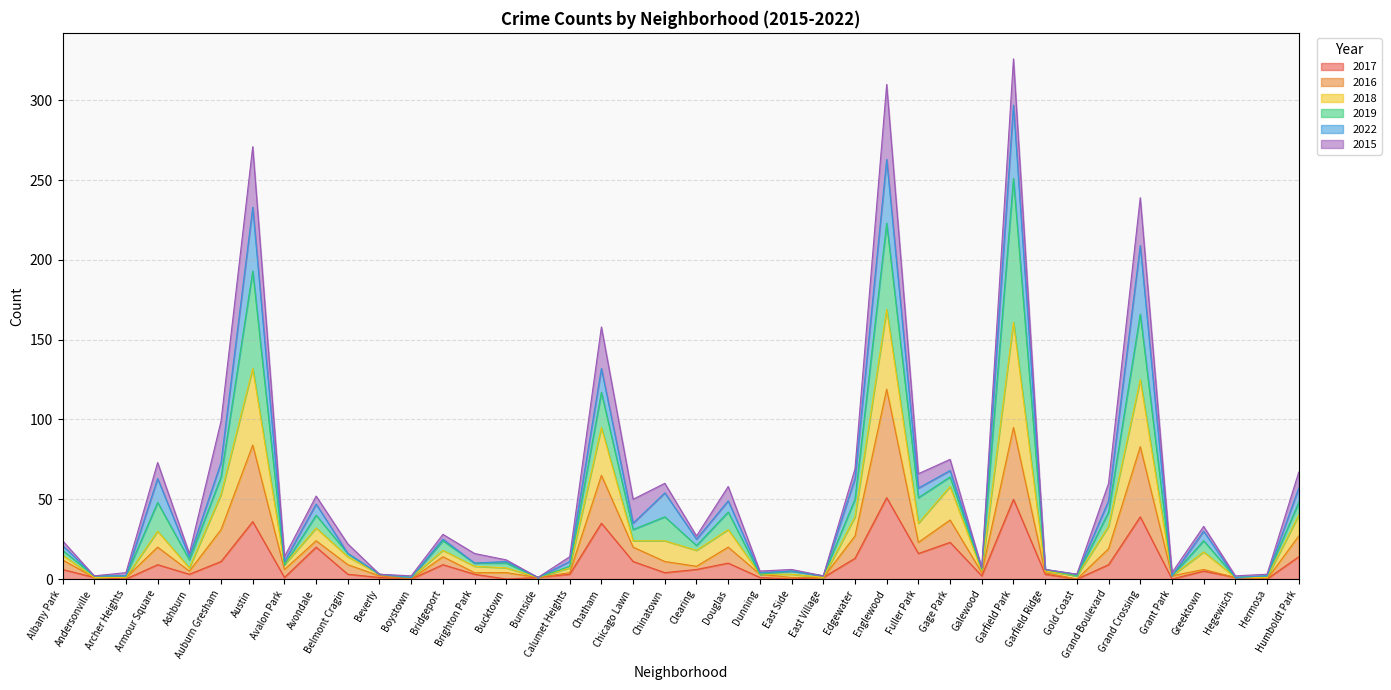

What is the label of the 22nd point from the right?

Chicago Lawn